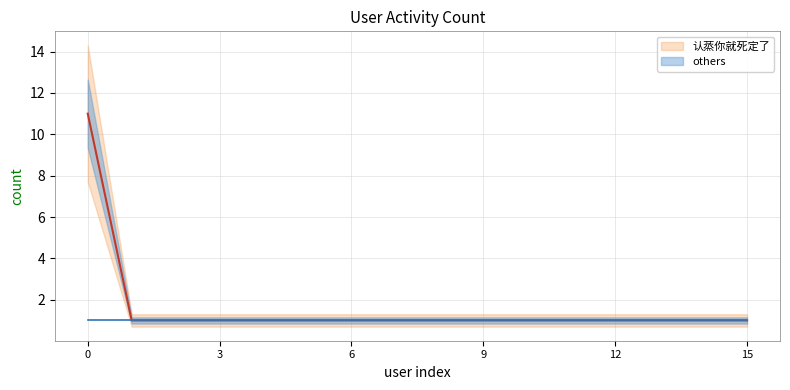

What is the smallest value displayed?

1